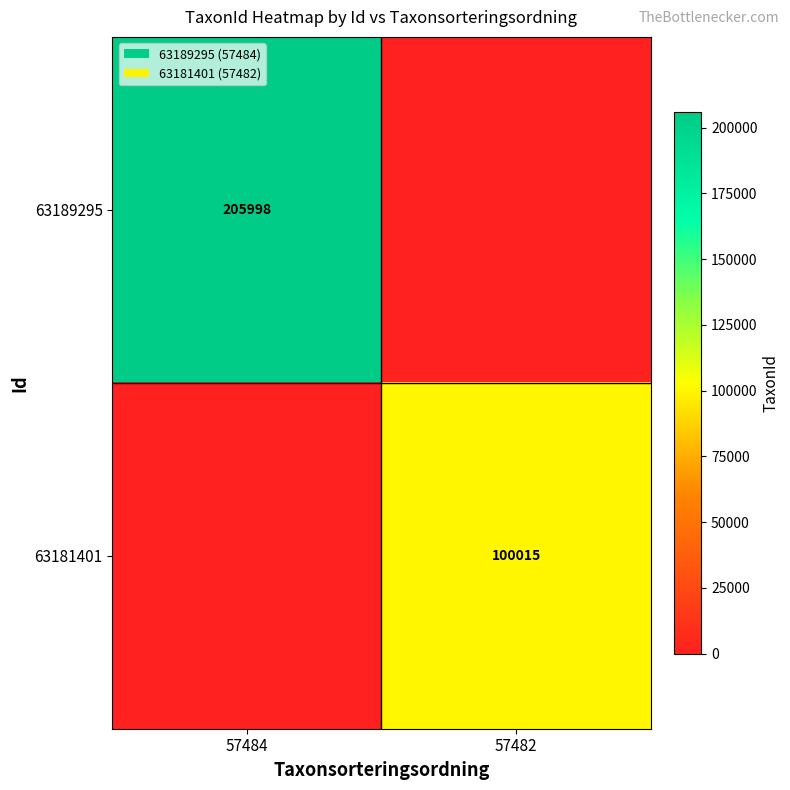

Is it true that 63189295 equals 205998 at 57484?

True